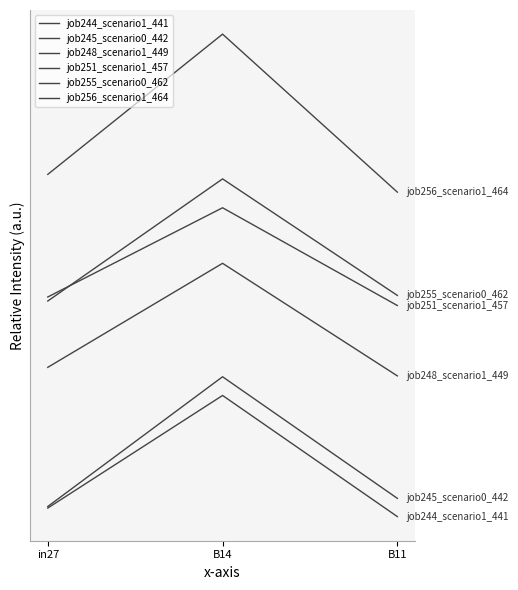

Which category has the highest value across all series?

B14